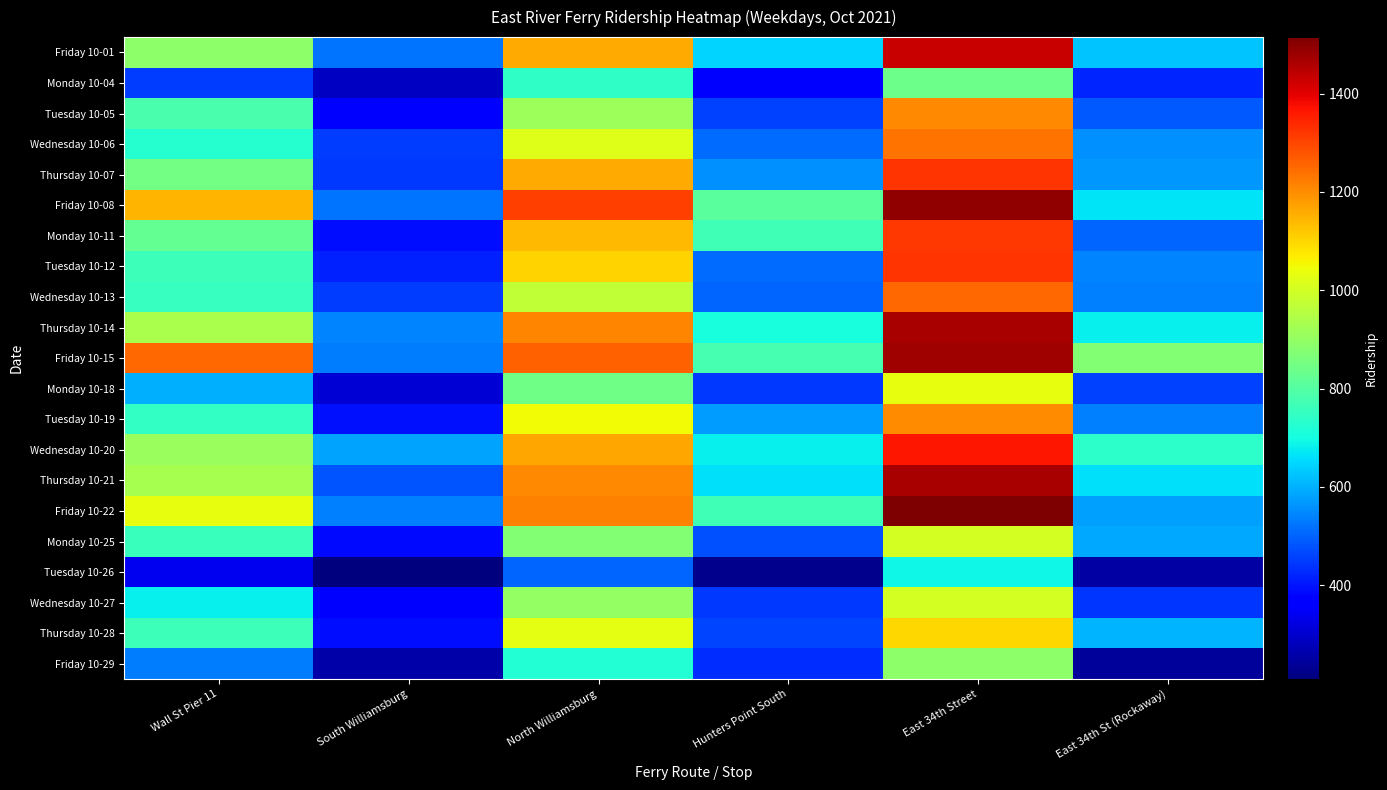

At which category is the sum across all series the highest?

East 34th Street